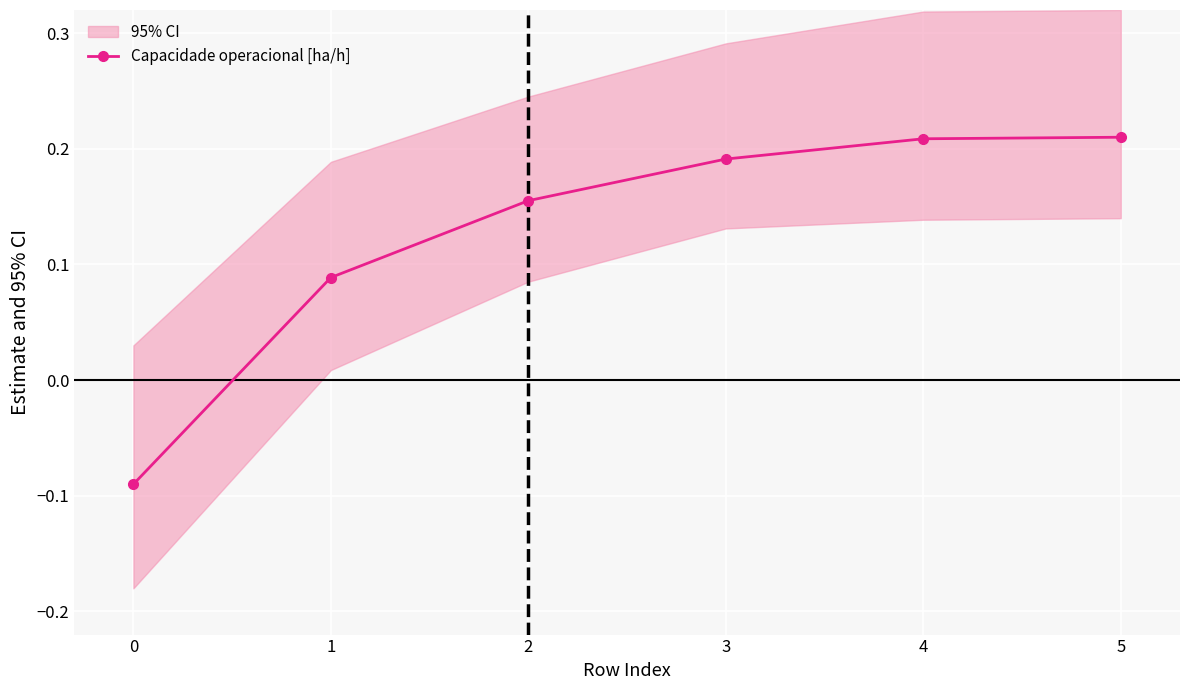

What is the smallest value displayed?

-0.1